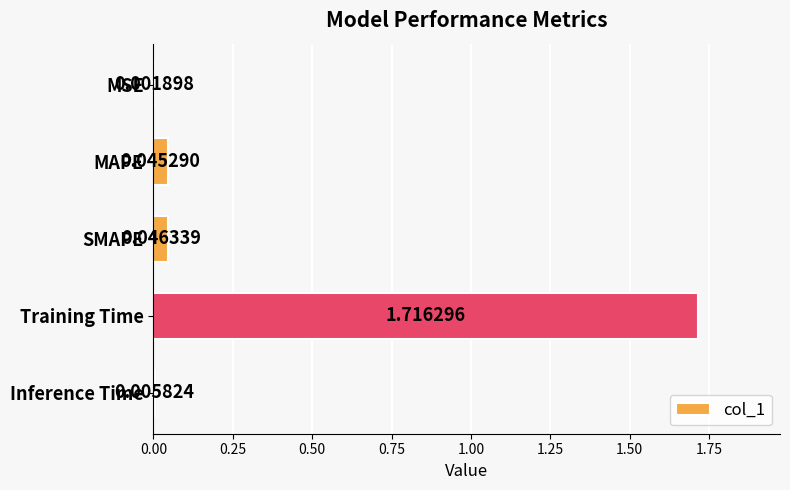

What is the sum of all values?

1.8